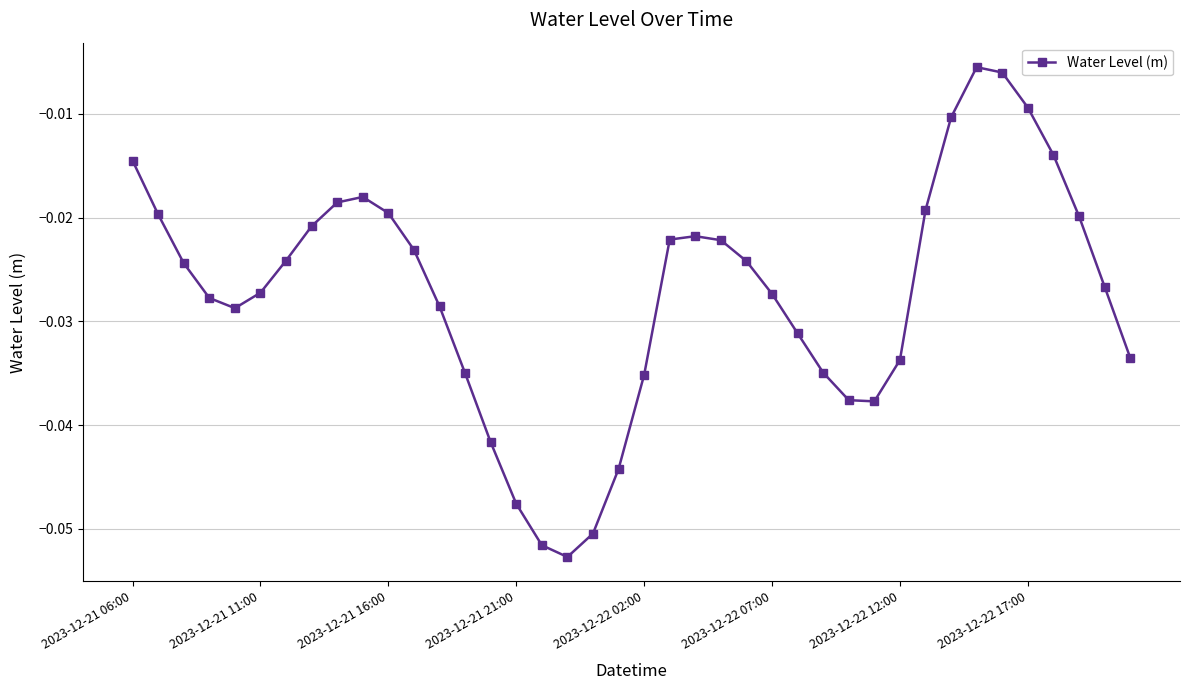

What is the sum of all values?

-1.1